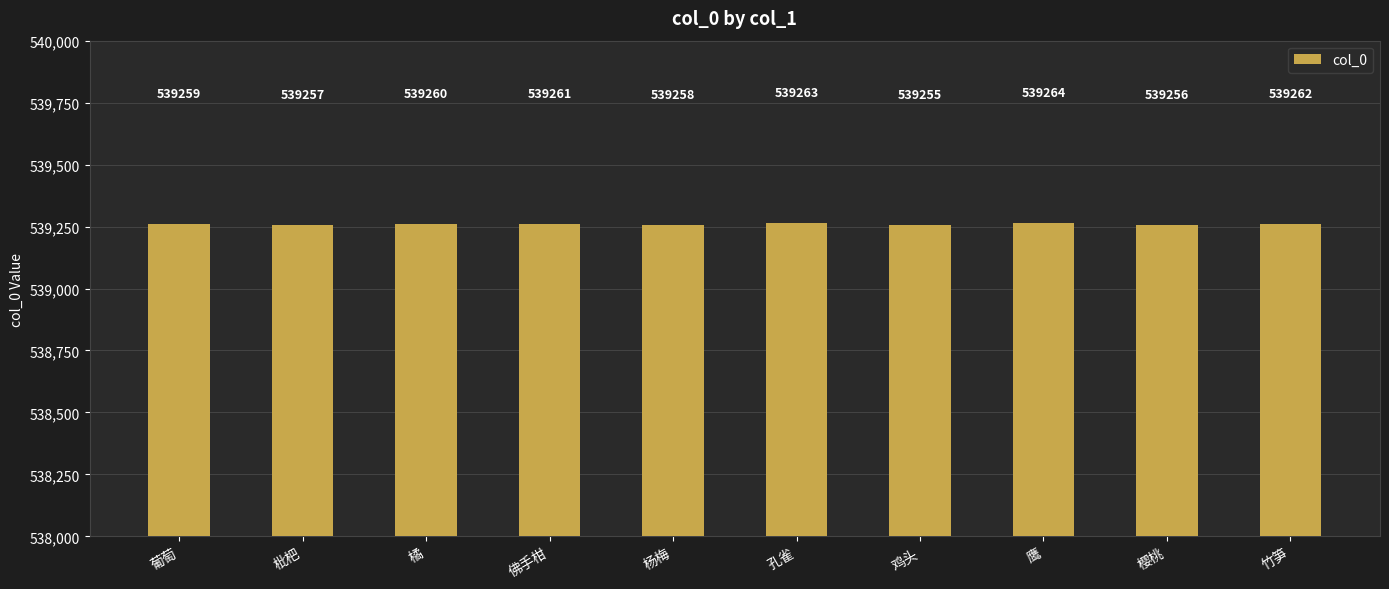

Are the bars grouped side by side (vs. stacked)?

No